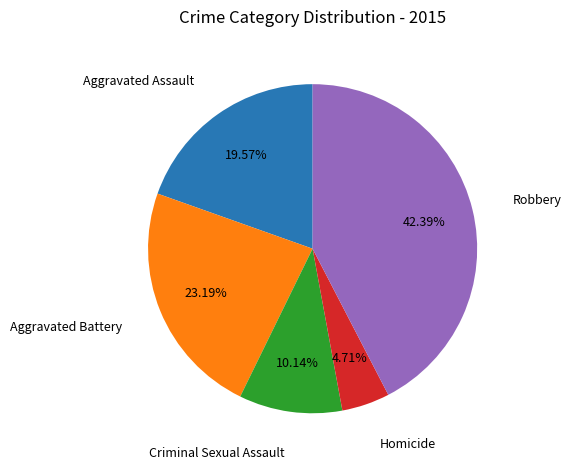

Is there a majority slice in this chart?

No